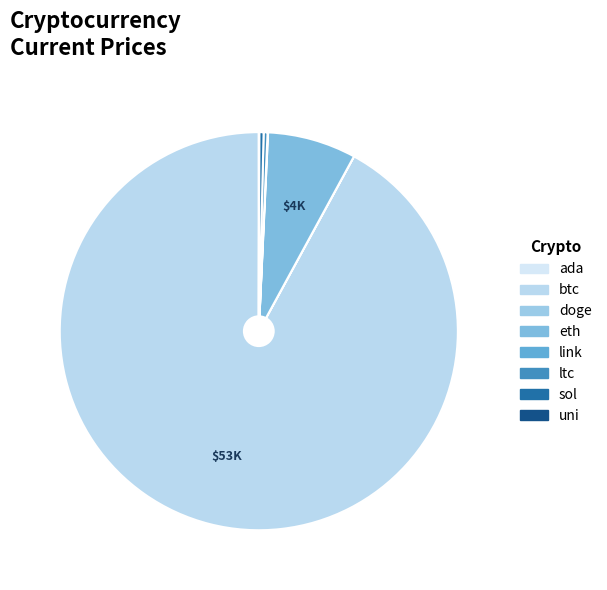

Does ada represent more than half of the total?

No